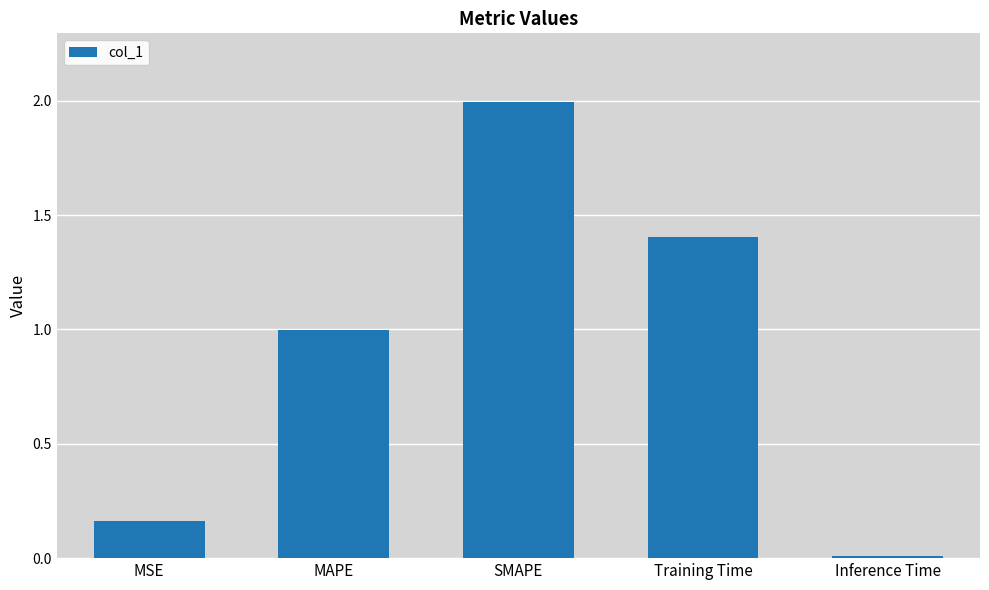

Rank the categories by value from lowest to highest.

Inference Time, MSE, MAPE, Training Time, SMAPE